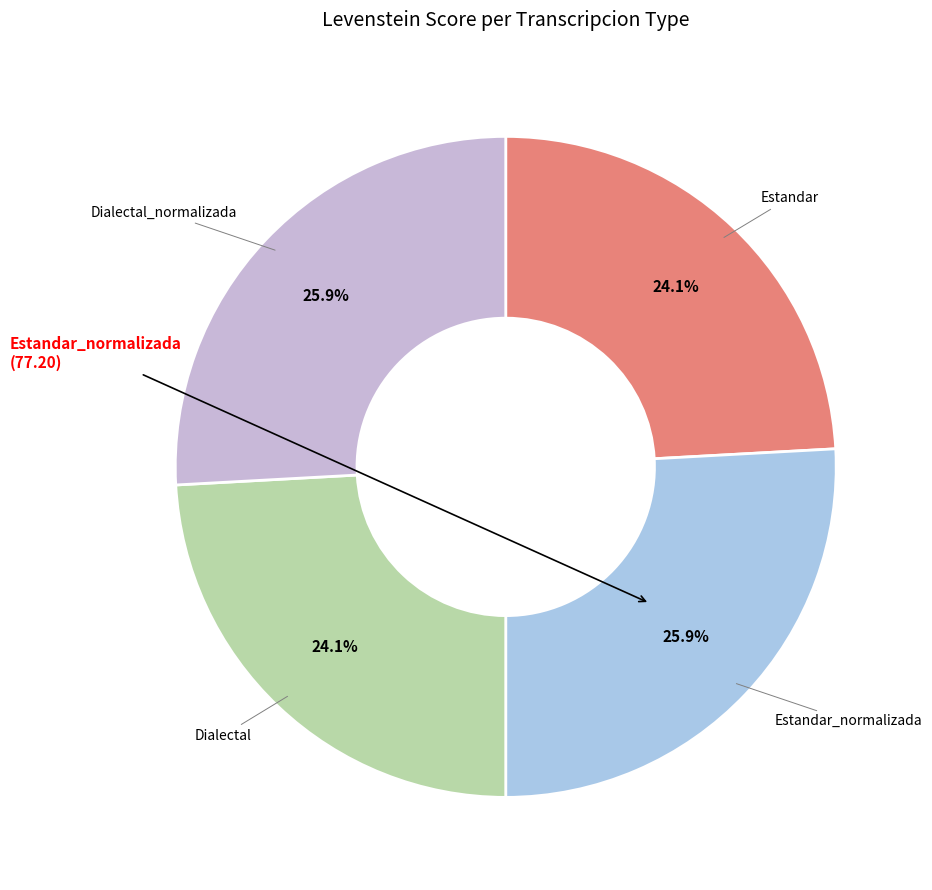

Is it true that Dialectal is 24% of the pie?

True